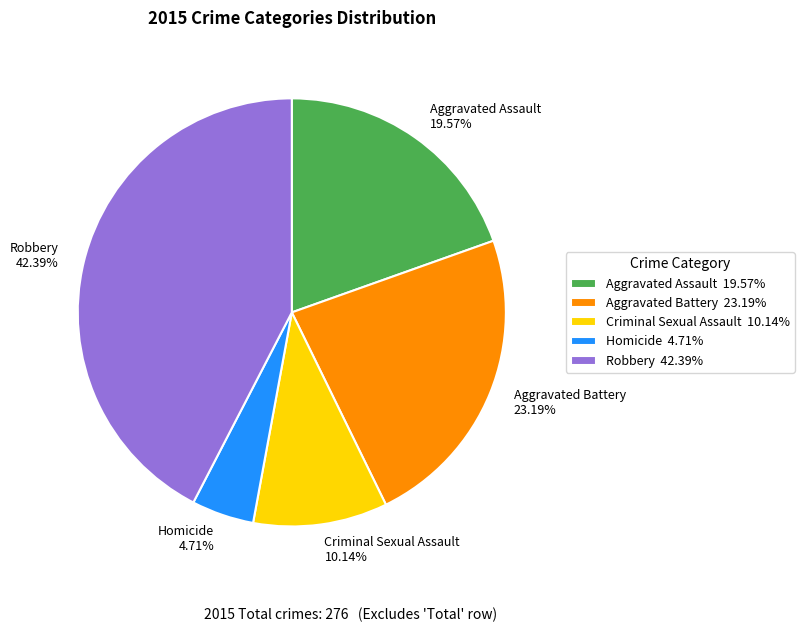

Approximately how many times larger is the value at Criminal Sexual Assault compared to Aggravated Assault?

0.5